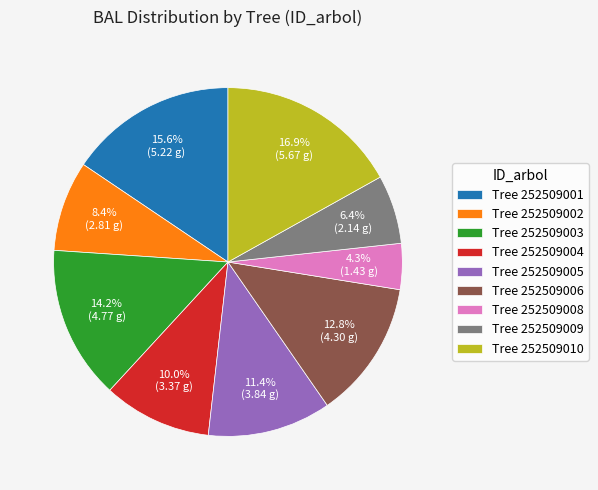

Which category has the biggest portion of the pie?

Tree 252509010